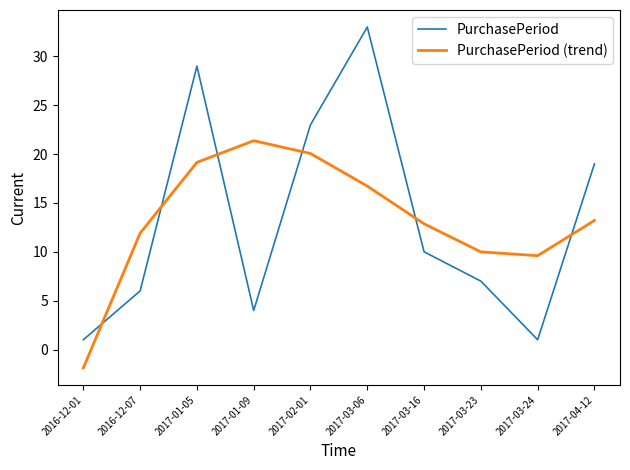

In PurchasePeriod, how many points are lower than both neighbors (excluding endpoints)?

2